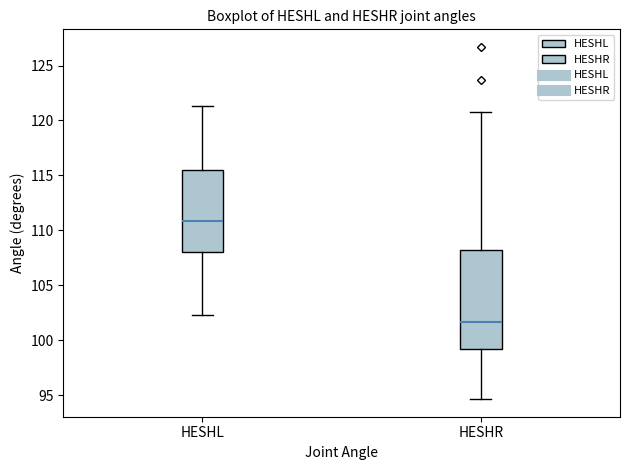

Reading left to right, read every box against the y-axis: the position of its median line, the range the box covers, and the ends of its whiskers. The values are not printed on the chart, so give them approximately, as read against the axis.

HESHL: median 111.0, box 108.0 to 115.5, whiskers 102.5 to 121.5
HESHR: median 101.5, box 99.0 to 108.0, whiskers 94.5 to 121.0